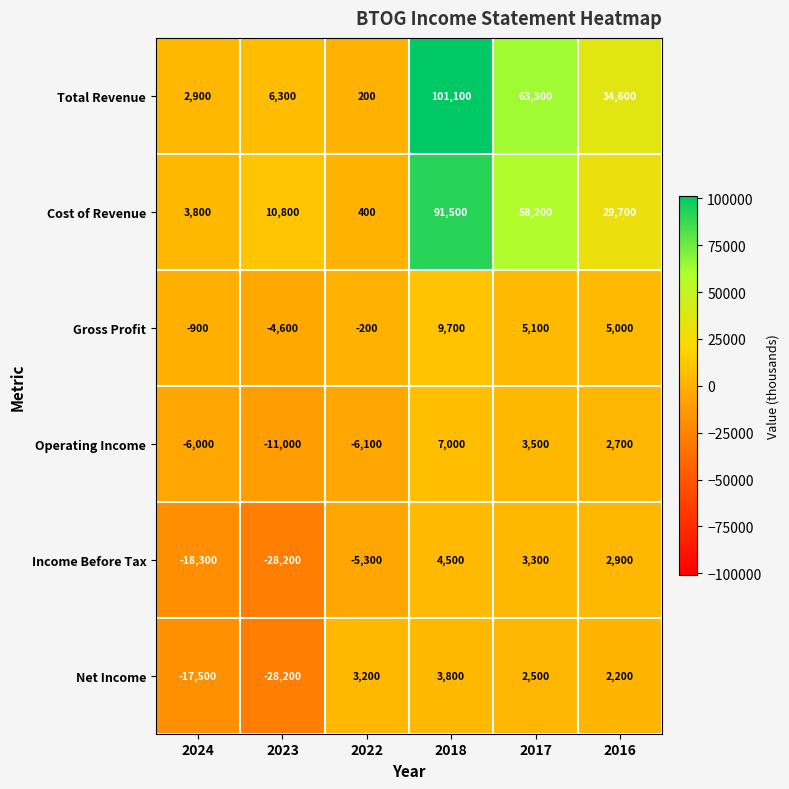

Which series has the widest spread of values?

Total Revenue